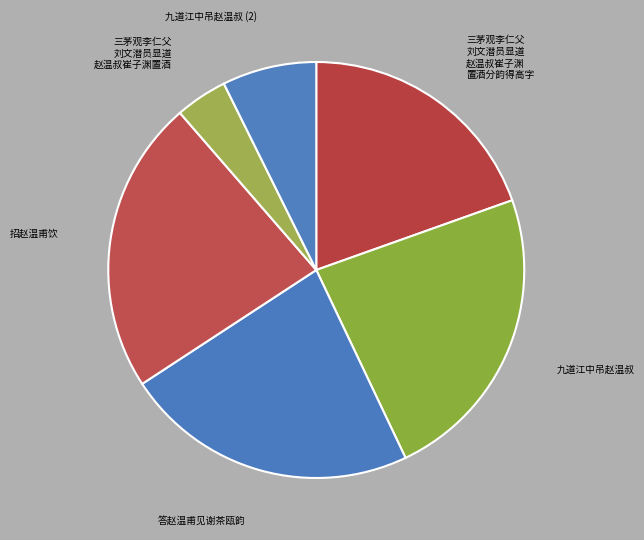

Approximately how many times larger is the value at 九道江中吊赵温叔 (2) compared to 三茅观李仁父 刘文潜员显道 赵温叔崔子渊 置酒分韵得高字?

0.4